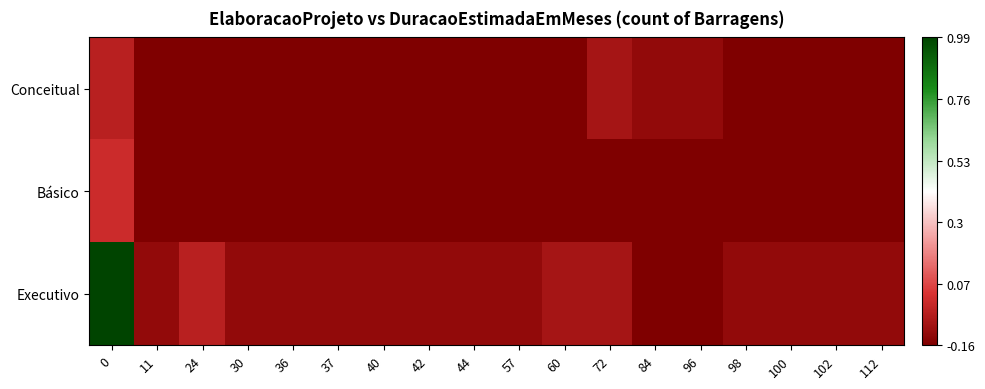

Which has a higher value, 37 or 30?

37